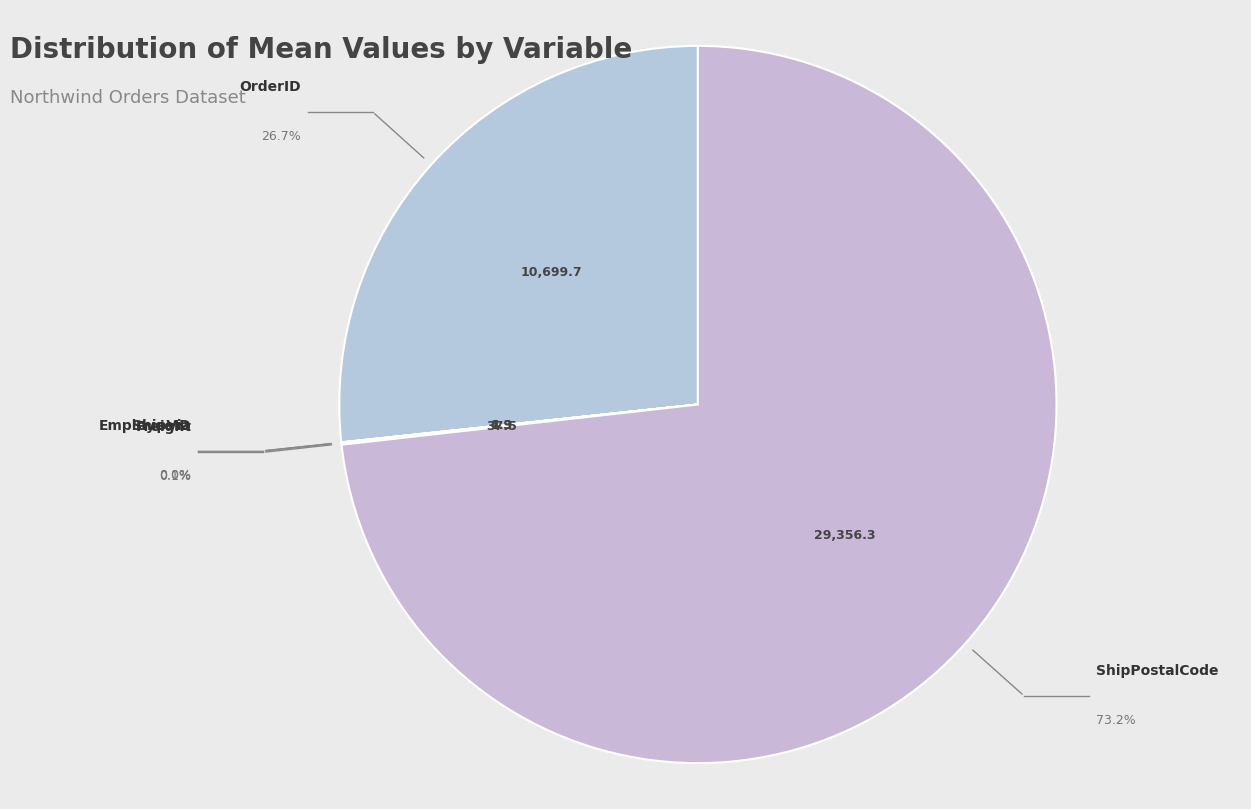

Does any single category account for the majority?

Yes